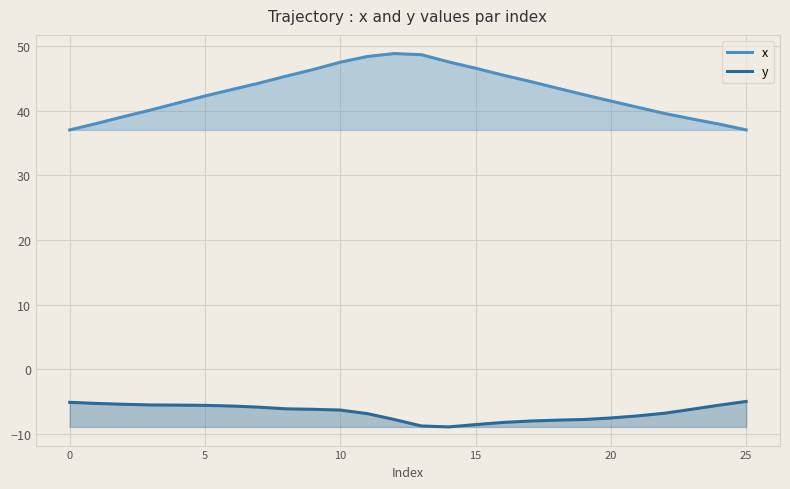

At 10, list the series in order from smallest to largest.

y, x